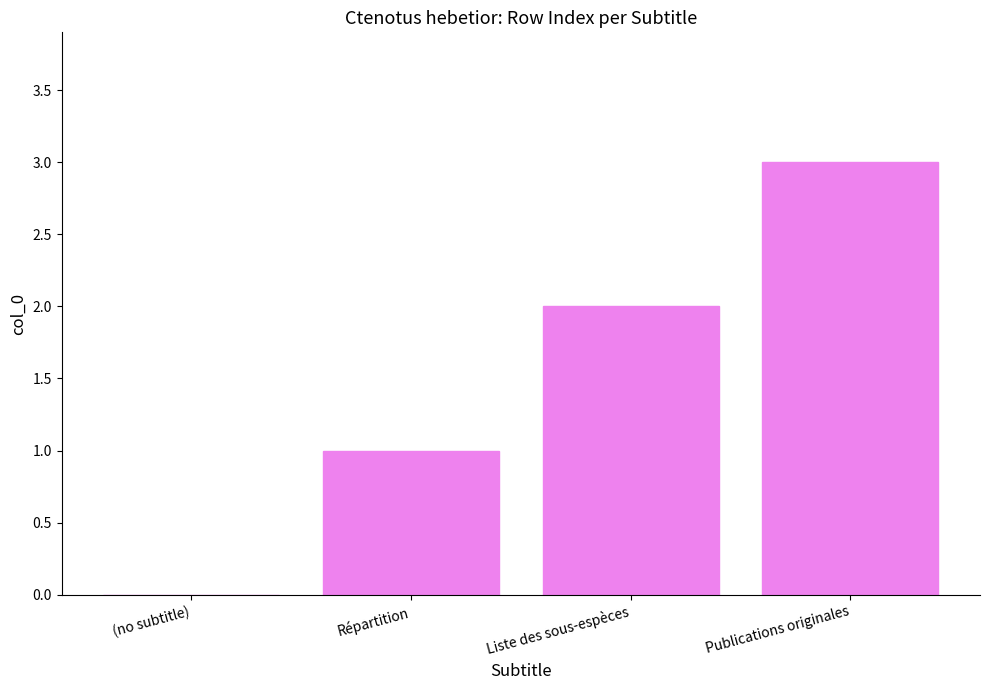

How many categories are shown in the chart?

4